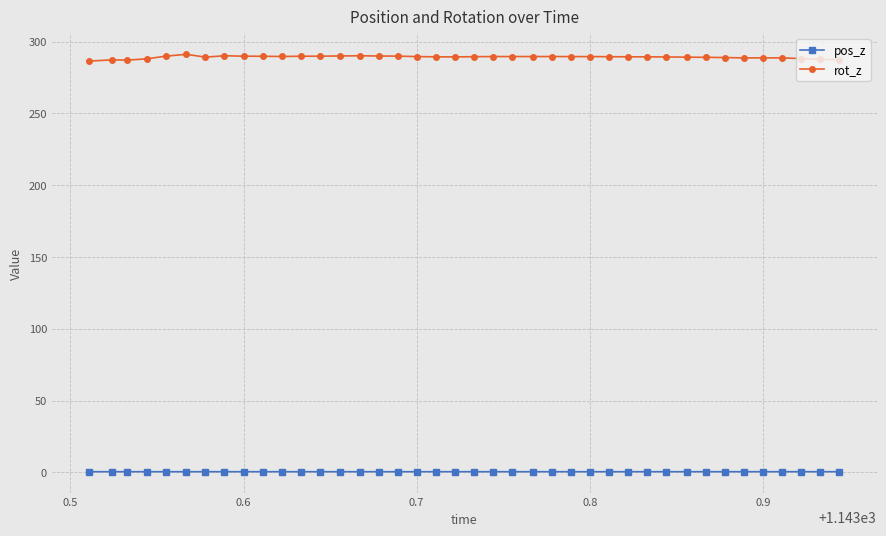

List the series in order of their peak value, highest first.

rot_z, pos_z